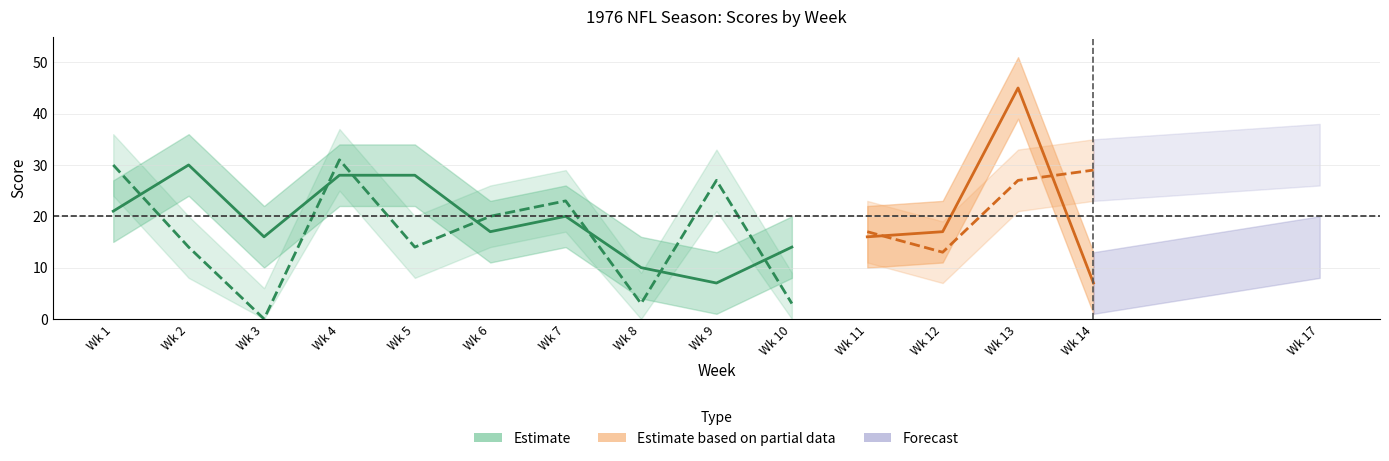

Count the number of categories in the chart.

15